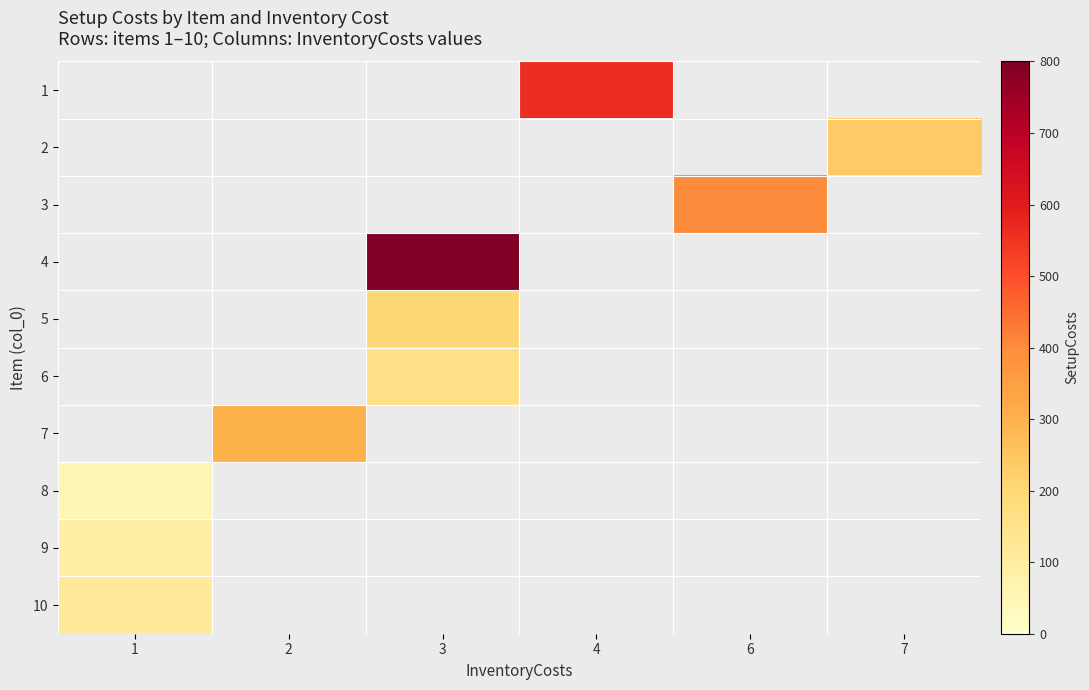

List the labels in order of 6 value, smallest first.

1, 2, 3, 4, 6, 7